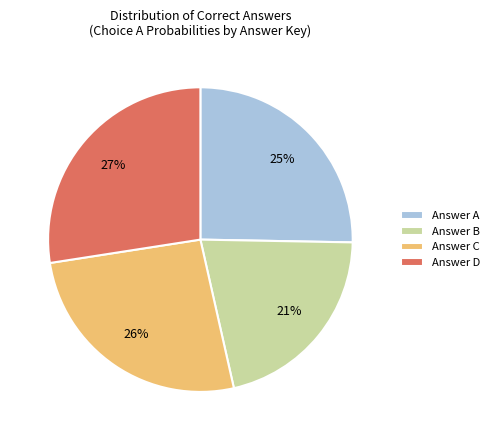

Combined, do Answer A and Answer D account for over 50%?

Yes